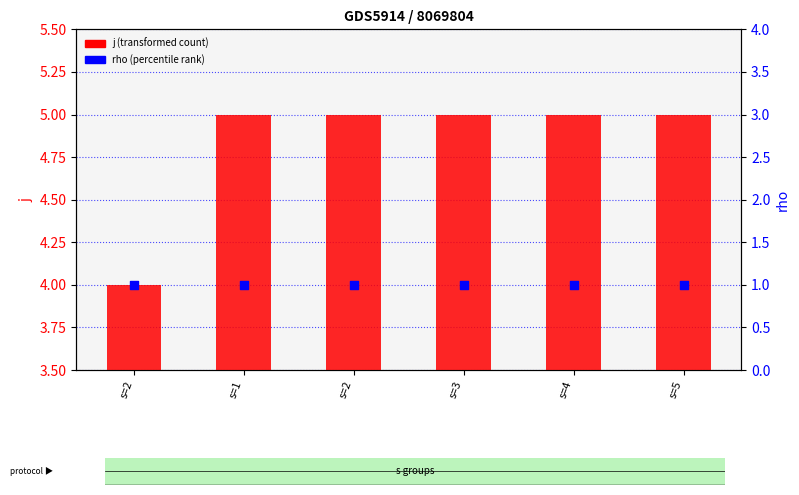

At how many categories does at least one series exceed 1?

6